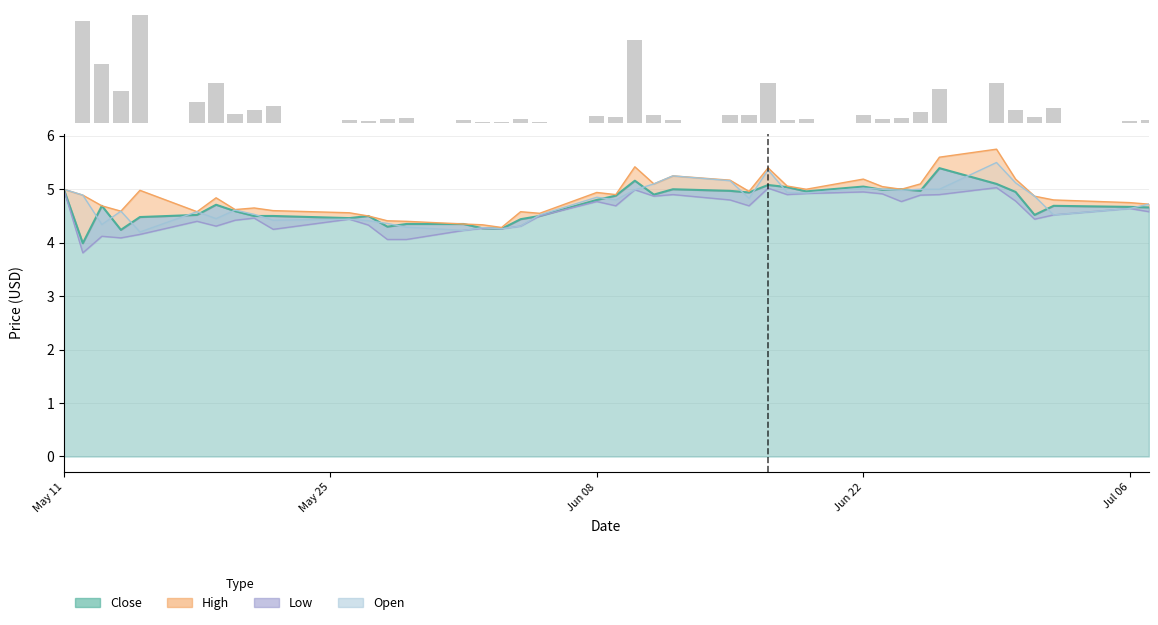

The value of Close at May 11 is 5.0. True or false?

True